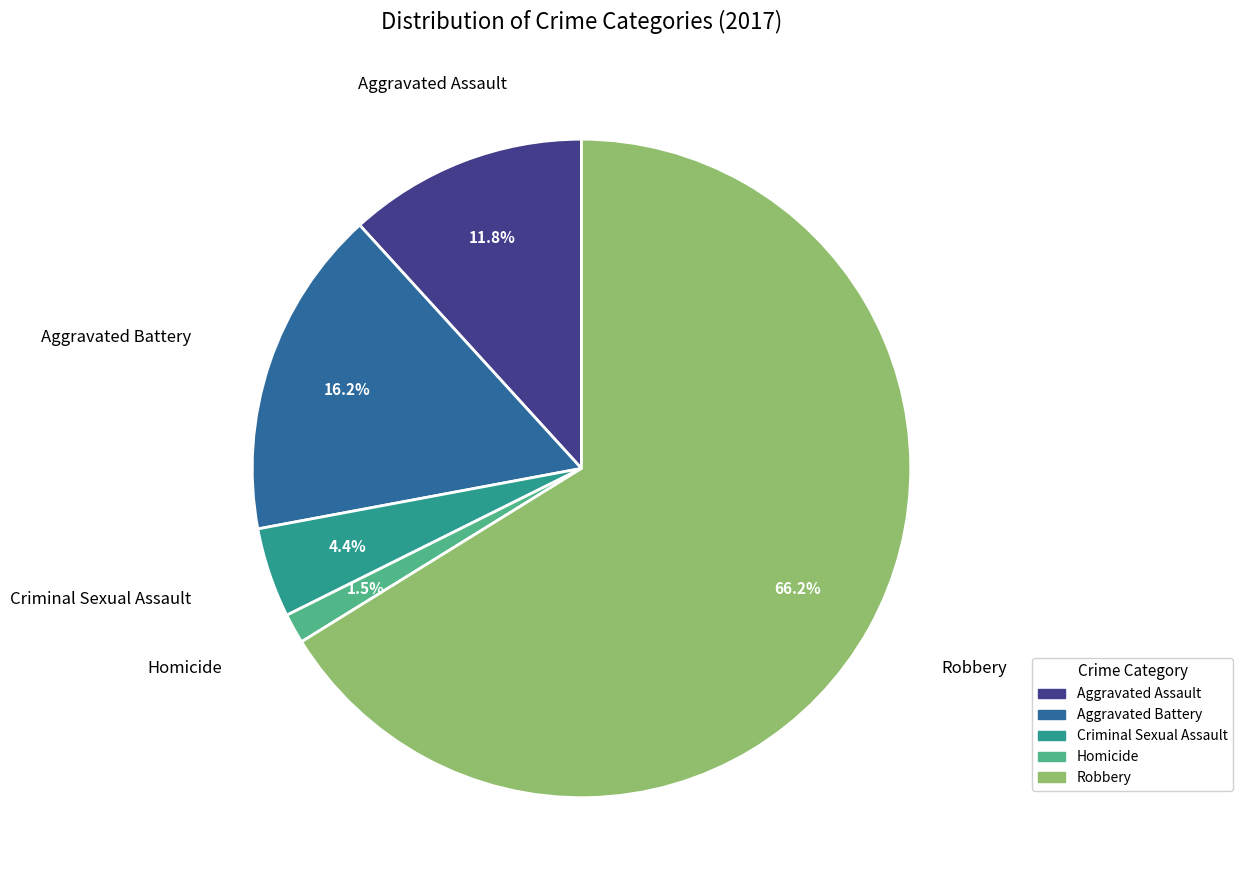

What portion of the pie excludes Homicide?

98.5%